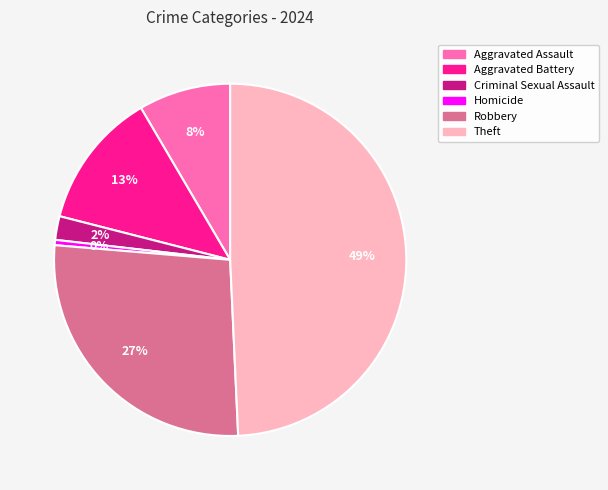

Which slice is the largest?

Theft